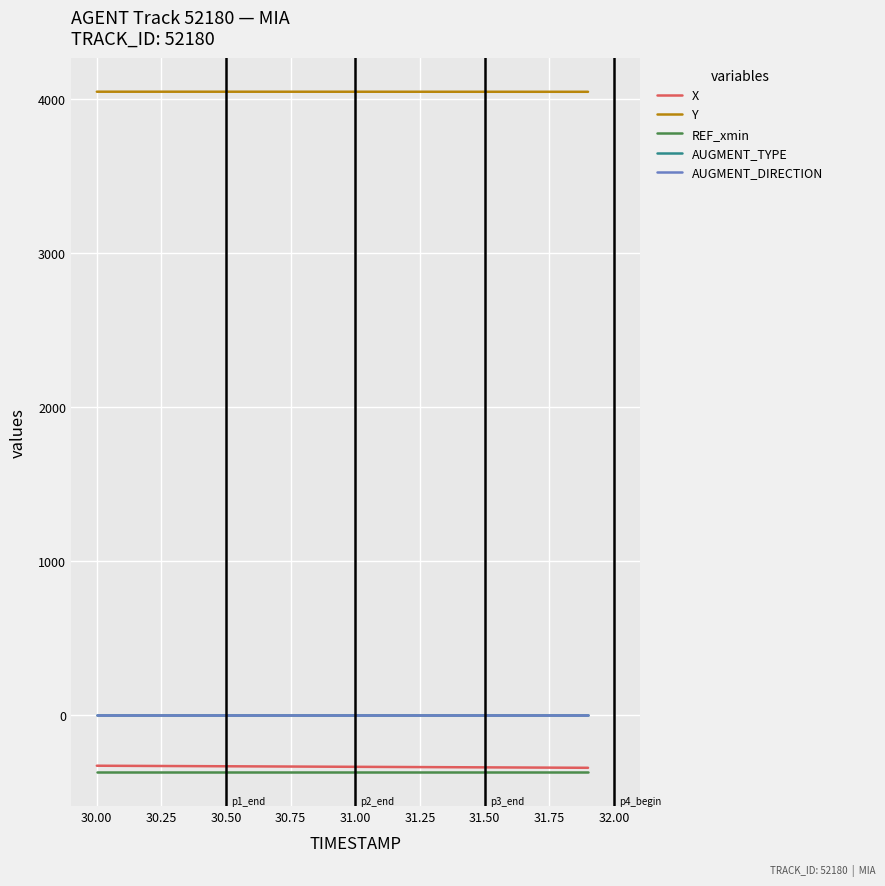

What is the difference between the second highest and second lowest values in the Y series?

0.5